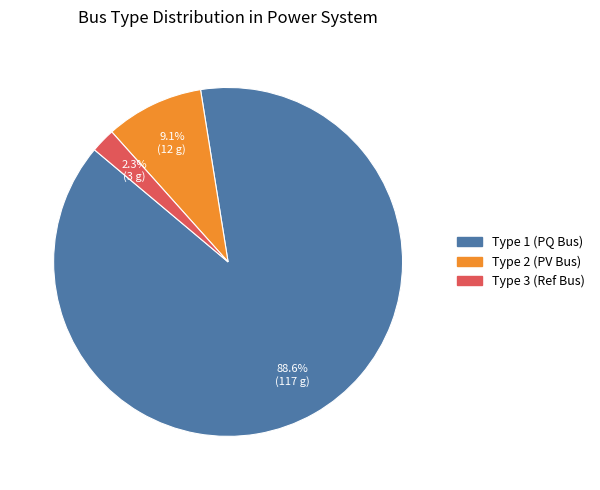

Is there a majority slice in this chart?

Yes